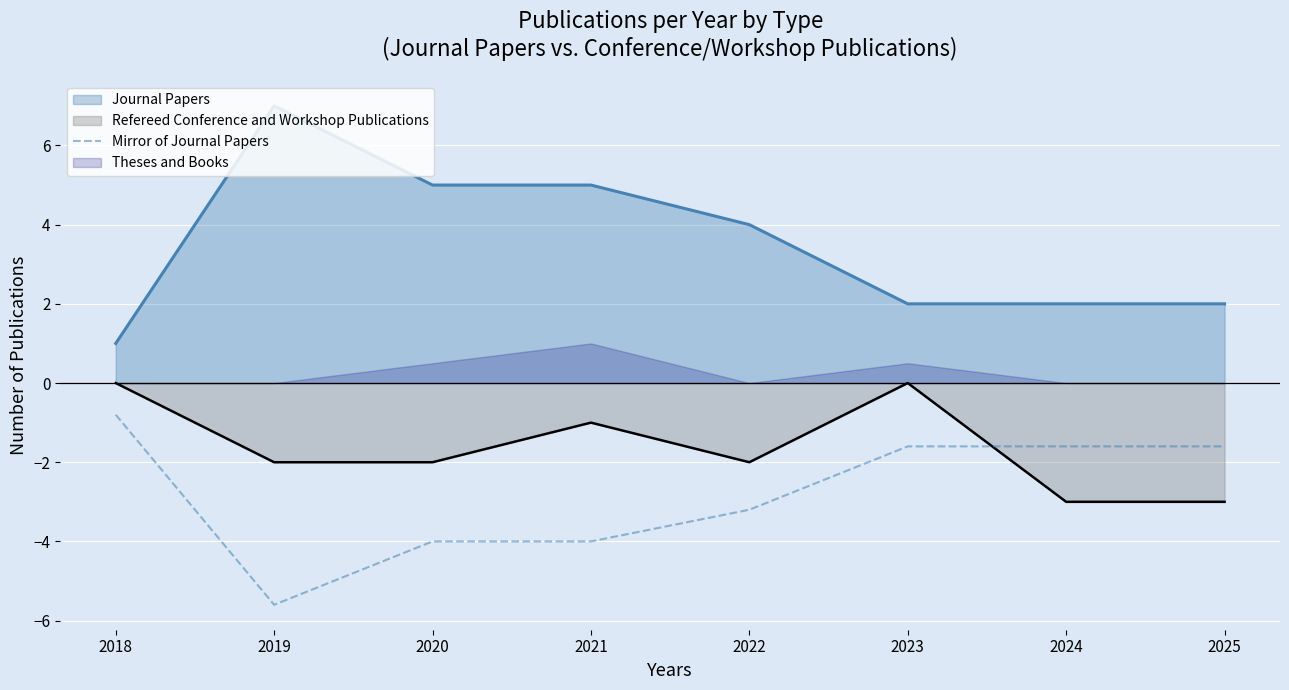

True or false: Journal Papers and Mirror of Journal Papers cross at least once.

False